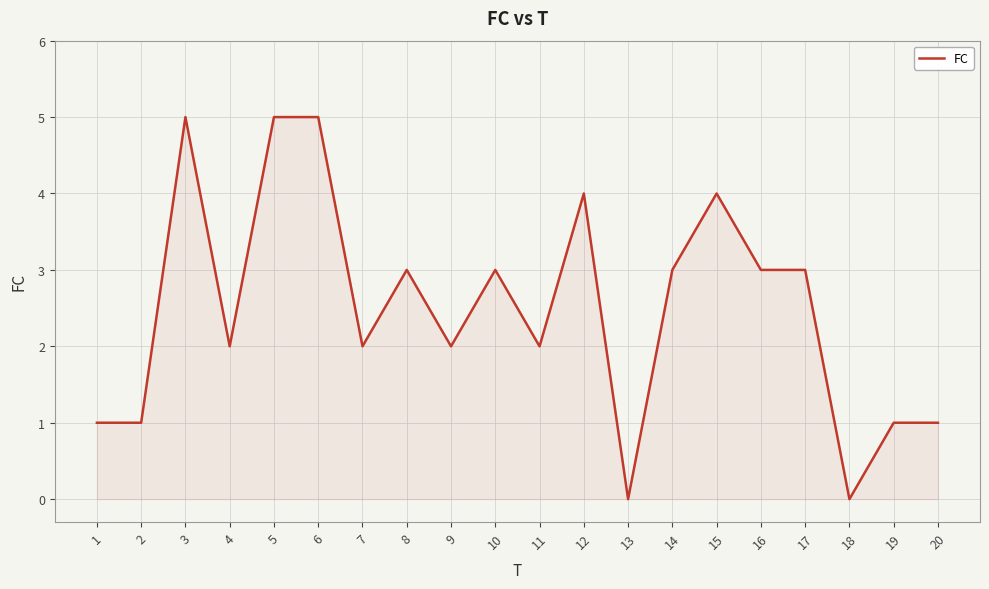

The chart shows a value of 3 at 17. True or false?

True